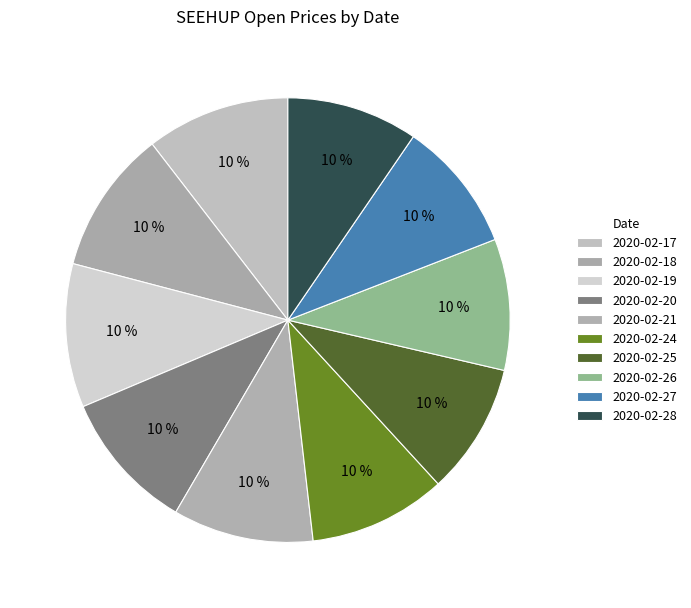

How many segments does this pie chart have?

10